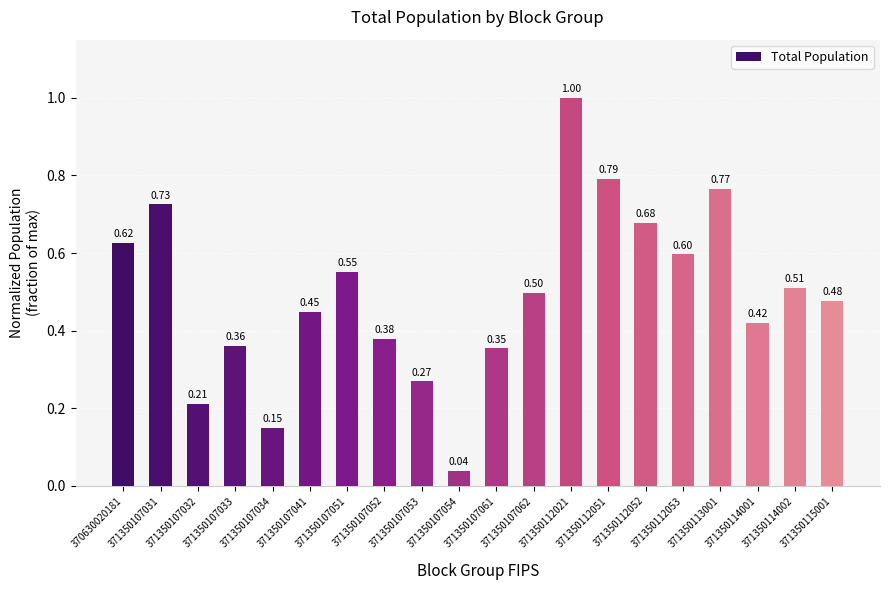

What is the change in value from 370630020181 to 371350112021?

+0.4